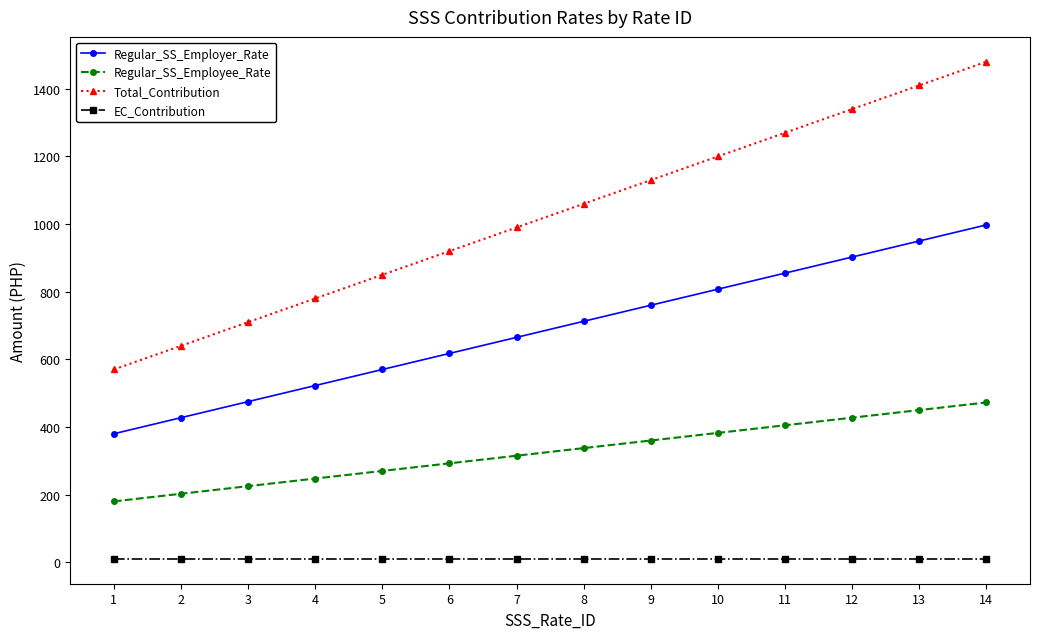

What is the total value across all series at 7?

1980.0